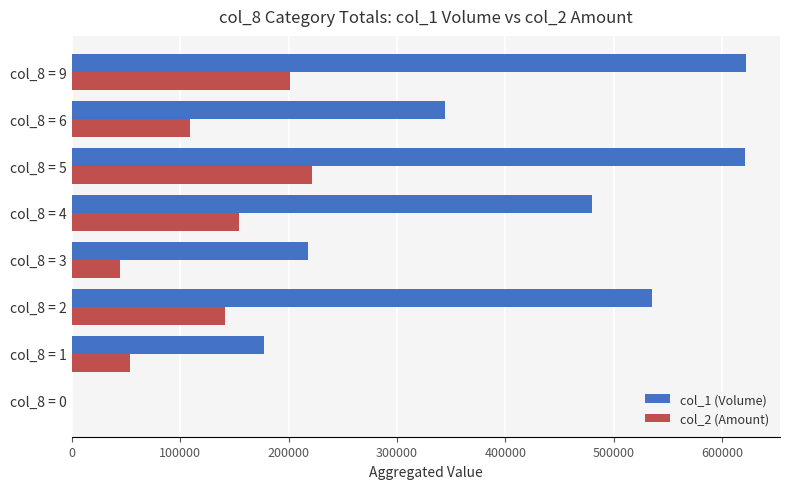

How many categories are shown in the chart?

8